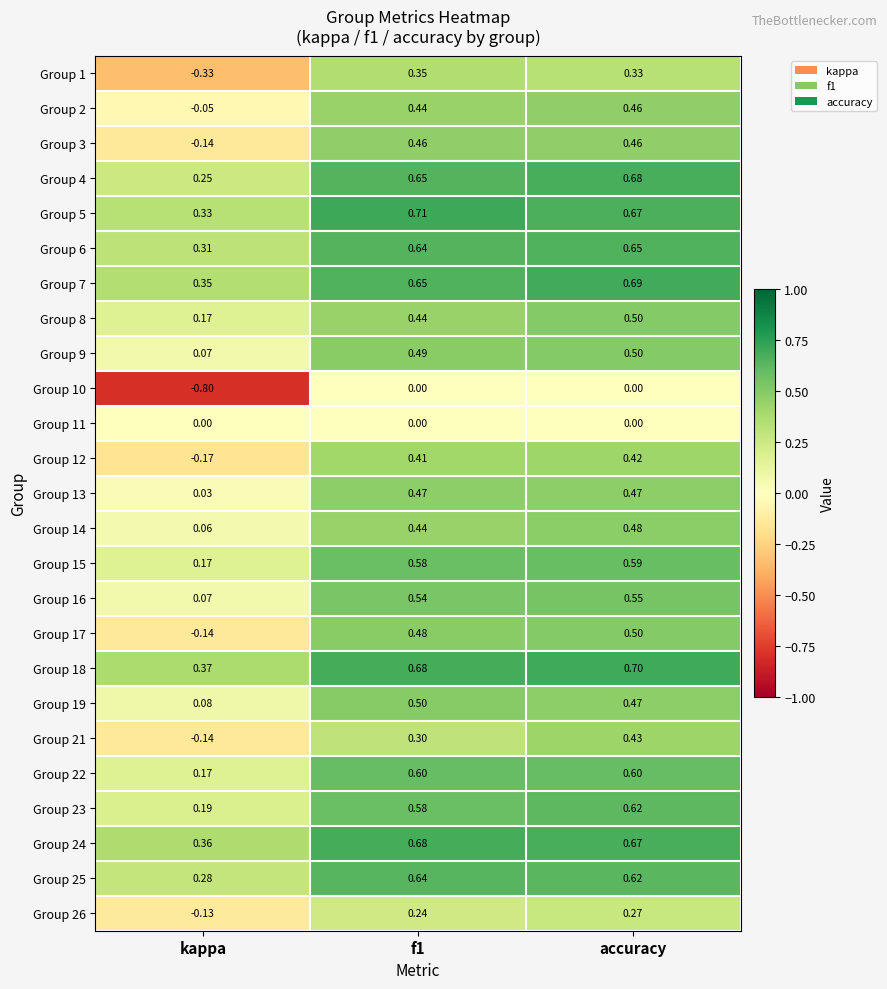

Where is Group 26 nearest to the value 0?

kappa